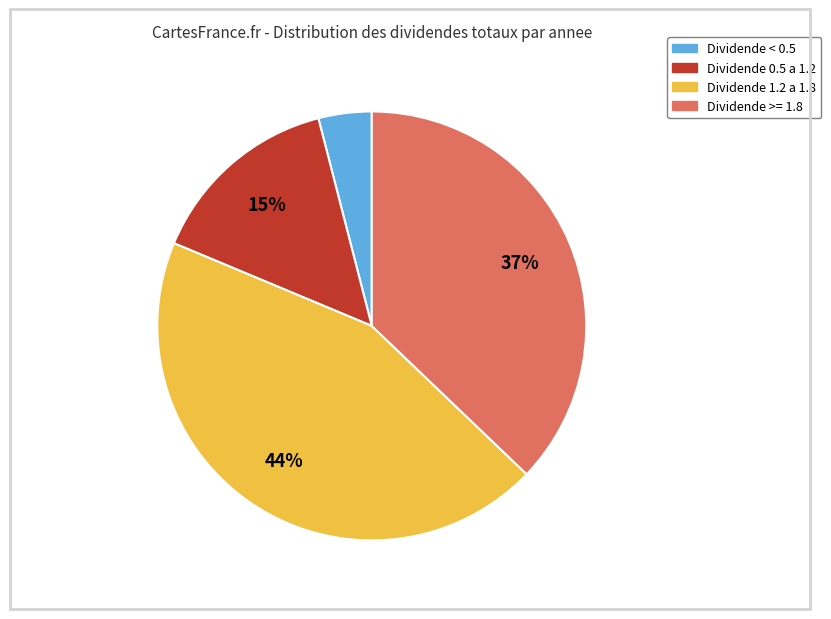

How many slices are in this pie chart?

4